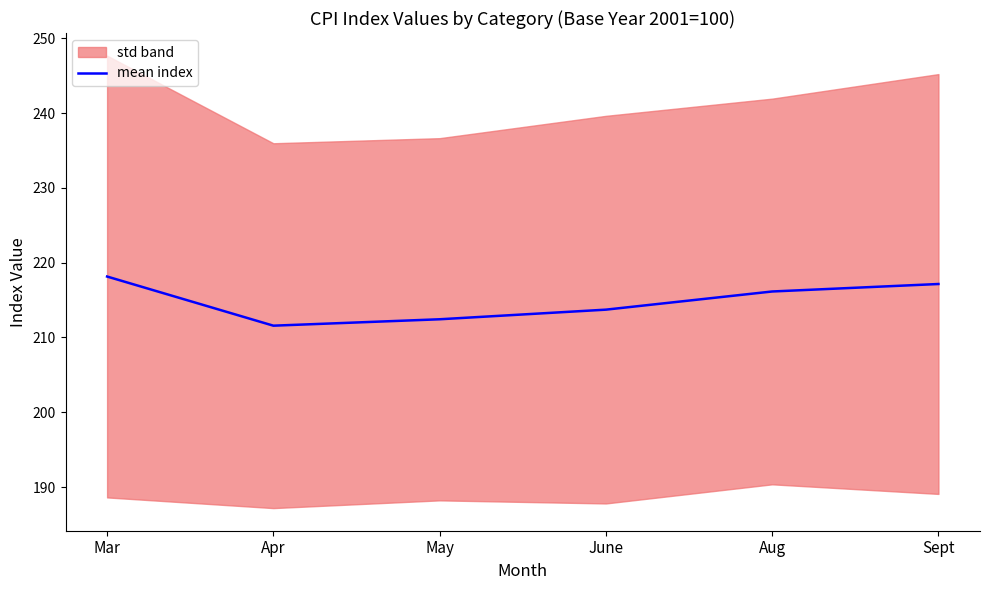

What is the change in value from Mar to Apr?

-6.6